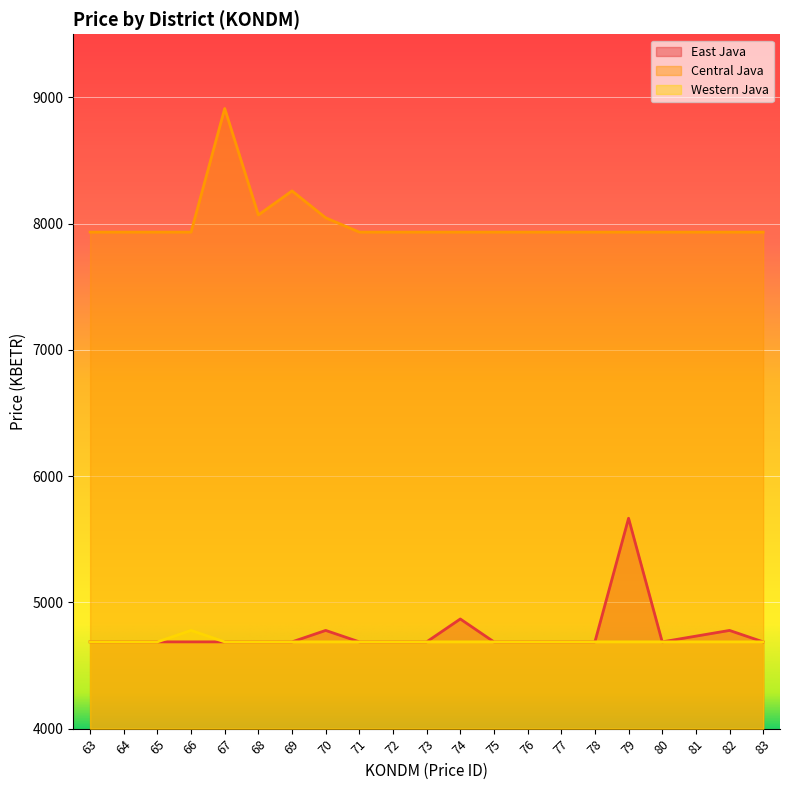

Is the value of East Java at 81 greater than the value of Western Java at 77?

Yes